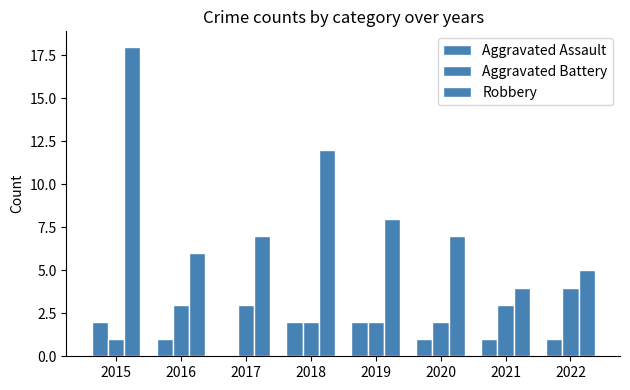

At 2017, list the series in order from smallest to largest.

Aggravated Assault, Aggravated Battery, Robbery